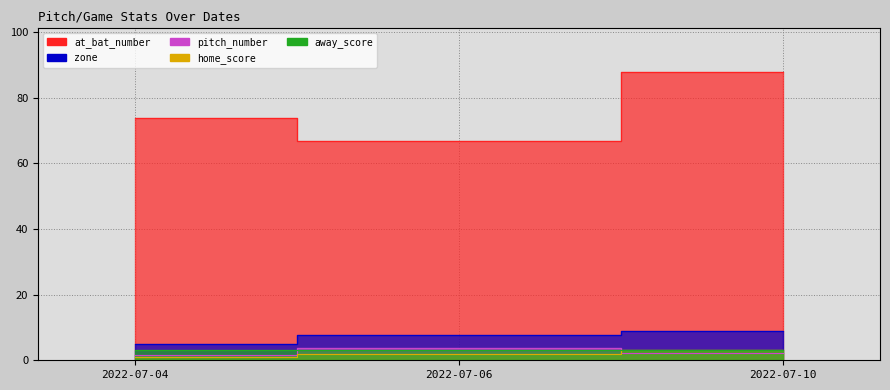

What is the difference between the maximum and minimum values in the home_score series?

2.0